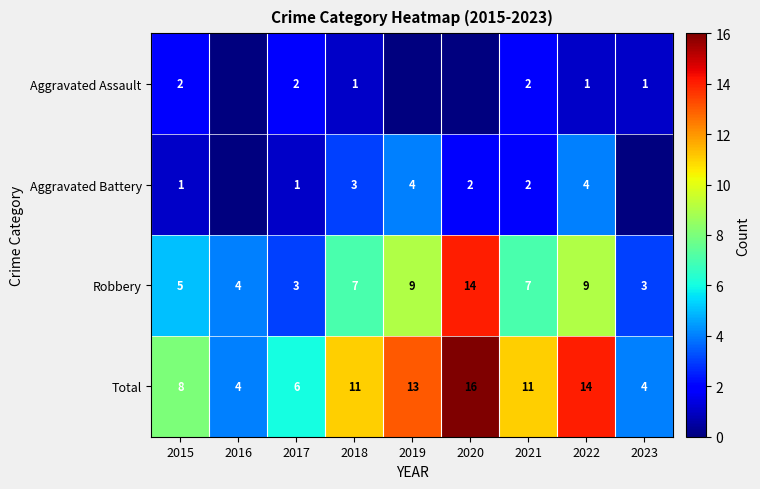

What is the difference between the highest and lowest values at 2015?

7